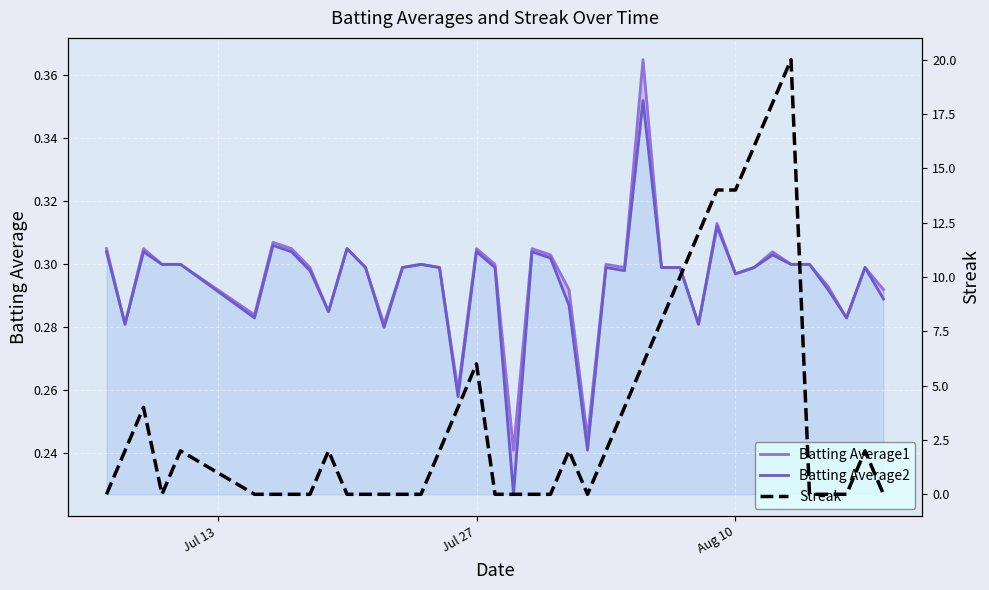

What are all the series names shown in the legend?

Batting Average1, Batting Average2, Streak